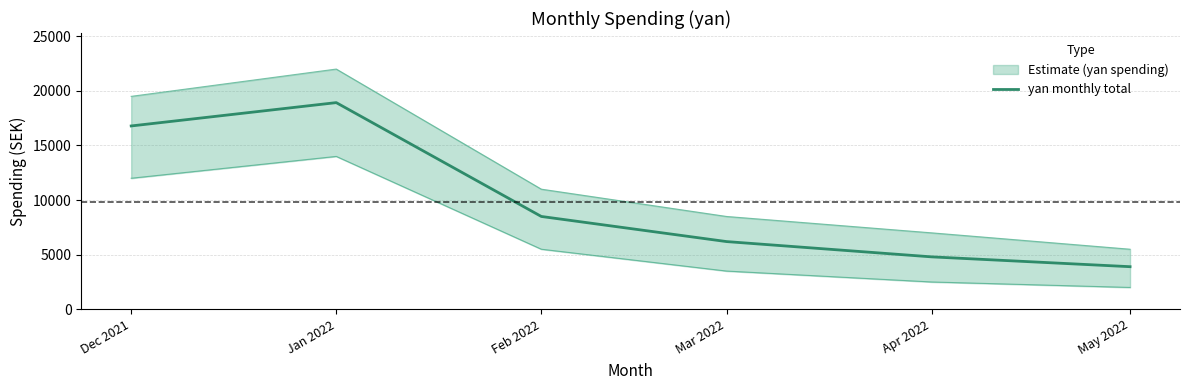

True or false: there are more than 1 points higher than both neighbors.

False